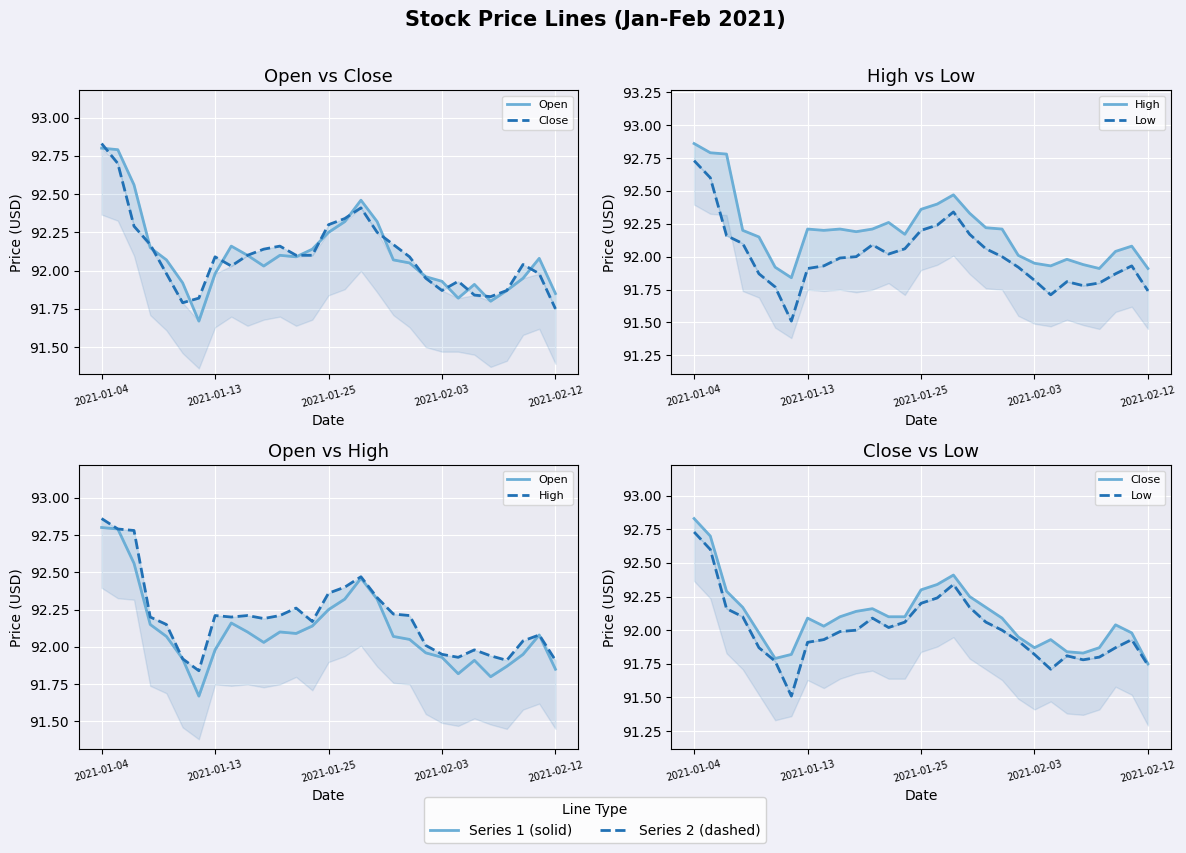

At which category does the chart reach its peak across all series?

2021-01-04